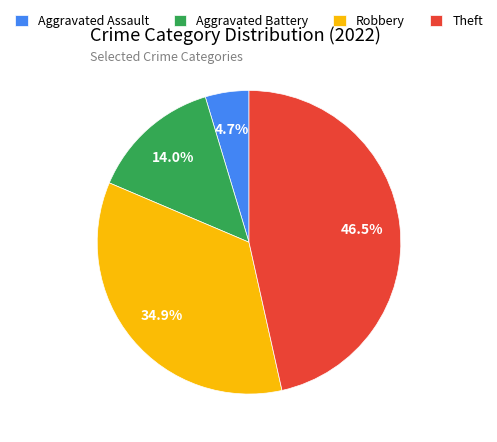

What percentage is the Aggravated Assault slice, to the nearest percent?

5%